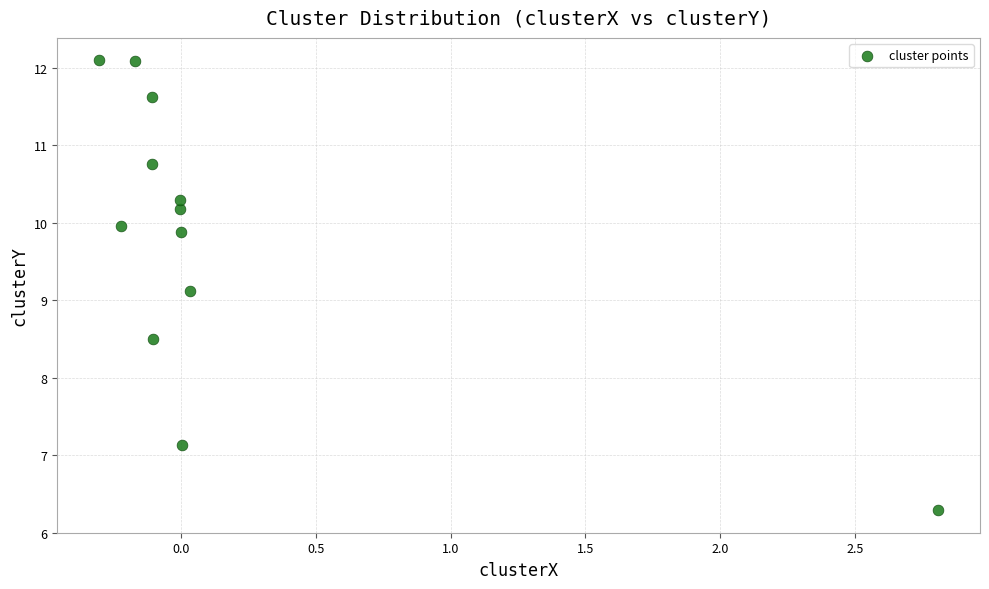

What Y value in the scatter plot is closest to 9?

9.1